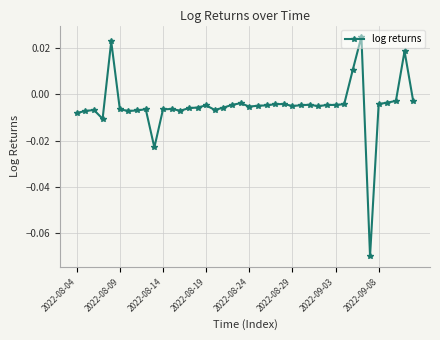

True or false: there are more than 1 points higher than both neighbors.

True